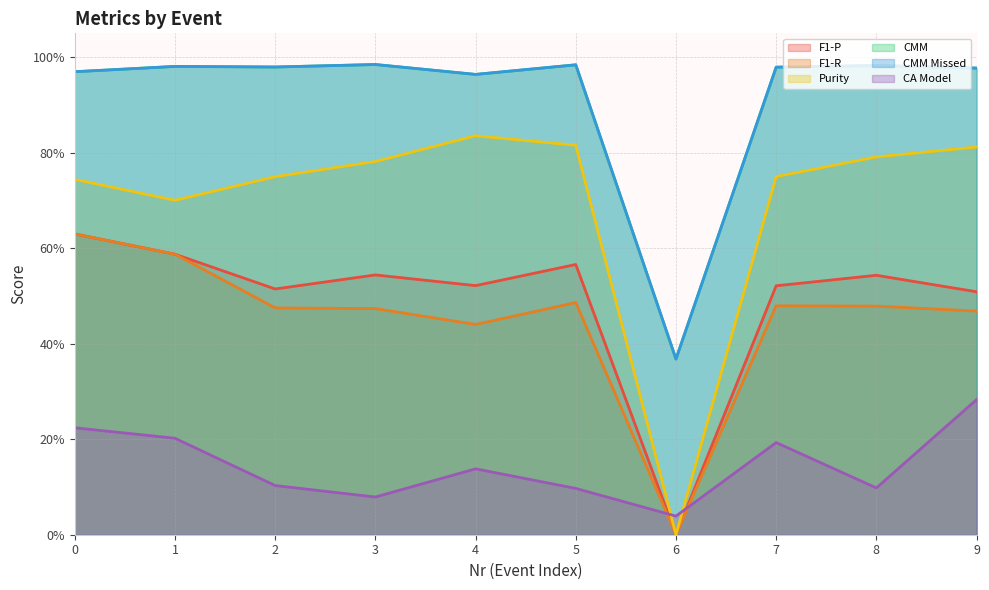

What is the difference between the highest and lowest values at 6?

0.4